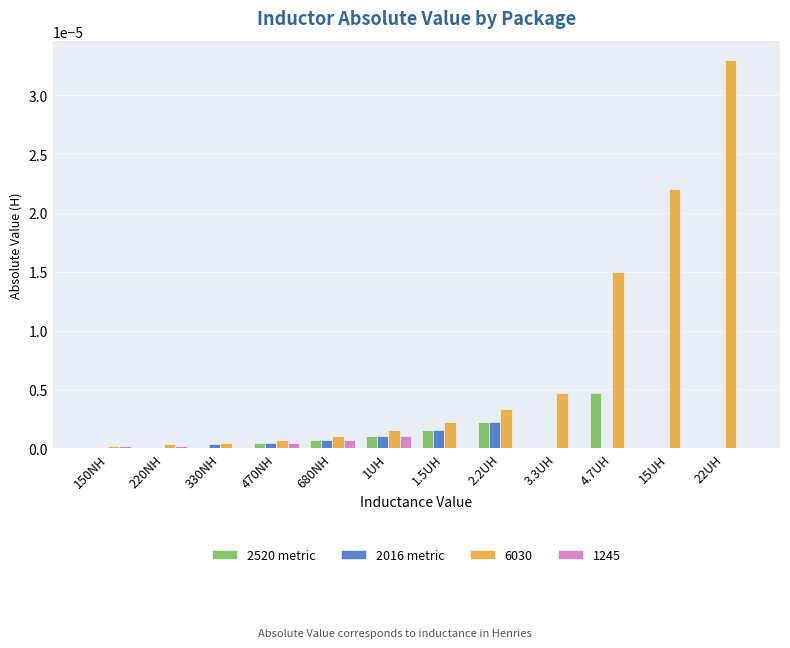

How many series are shown in this chart?

4